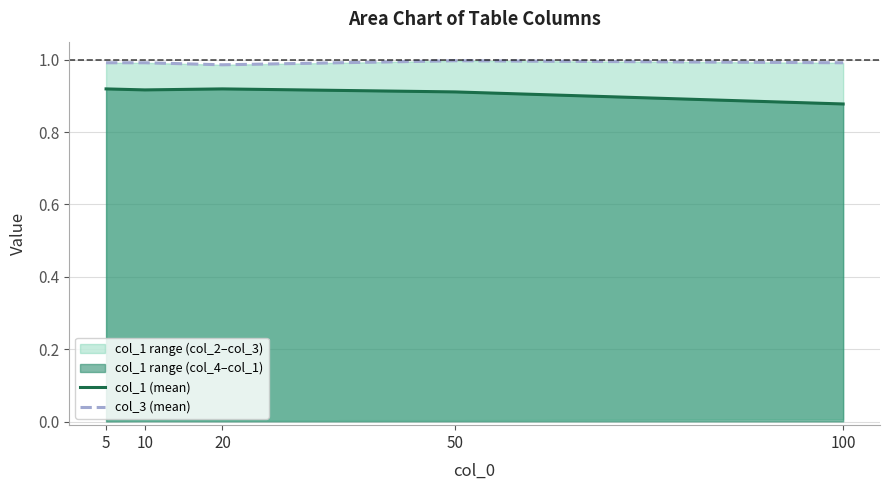

What is the value of the col_1 (mean) point at the 4th from the left?

0.9